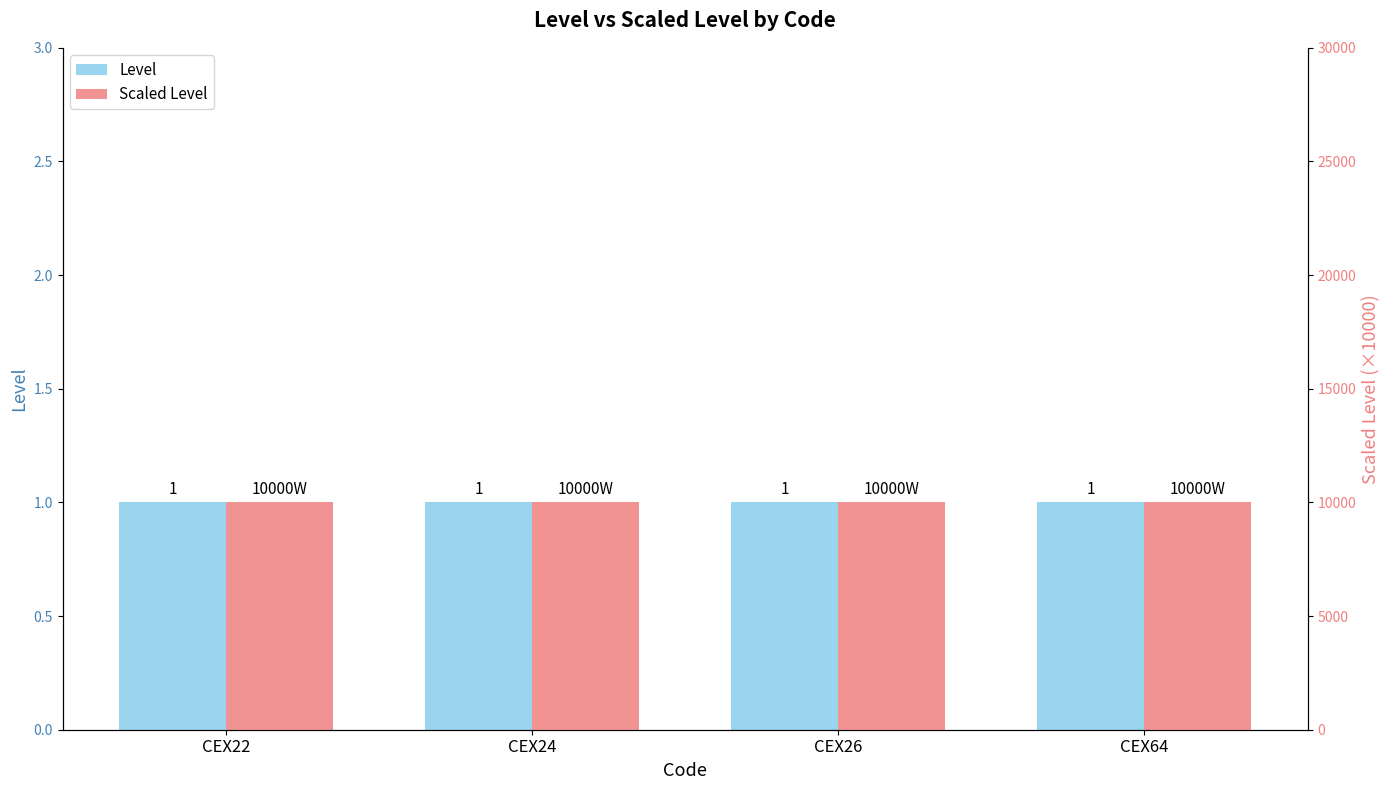

What is the average value of the Level series?

1